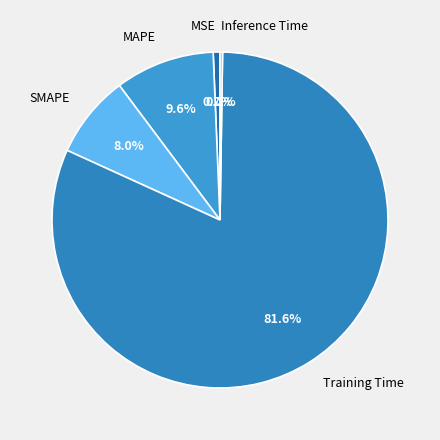

True or false: Training Time accounts for 82% of the total.

True